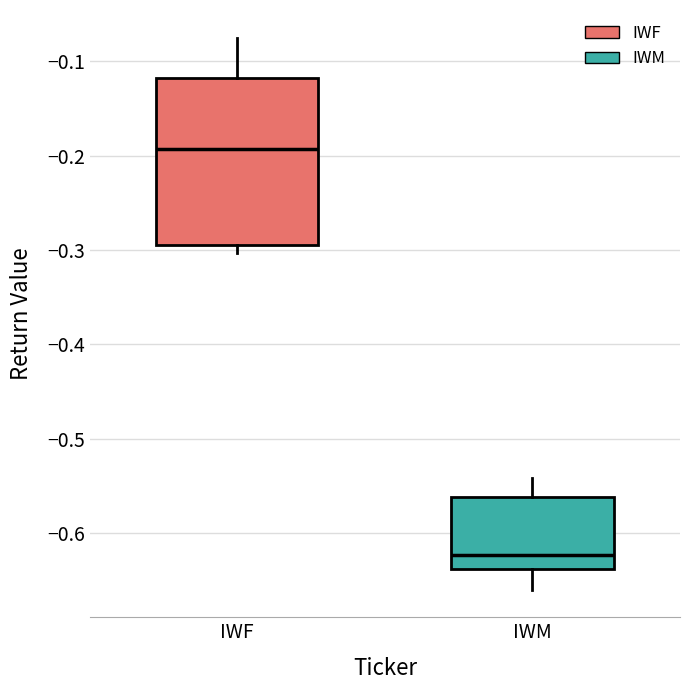

Which box's median line is the lowest?

IWM